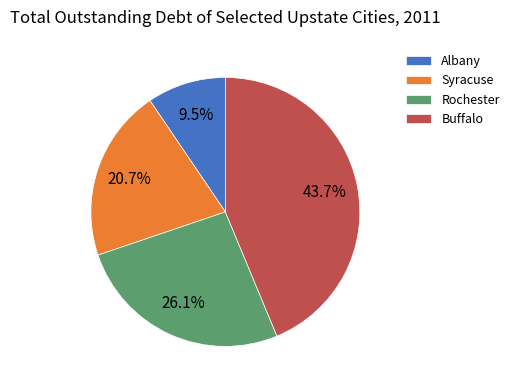

Combined, what portion of the pie is Rochester and Buffalo?

69.8%